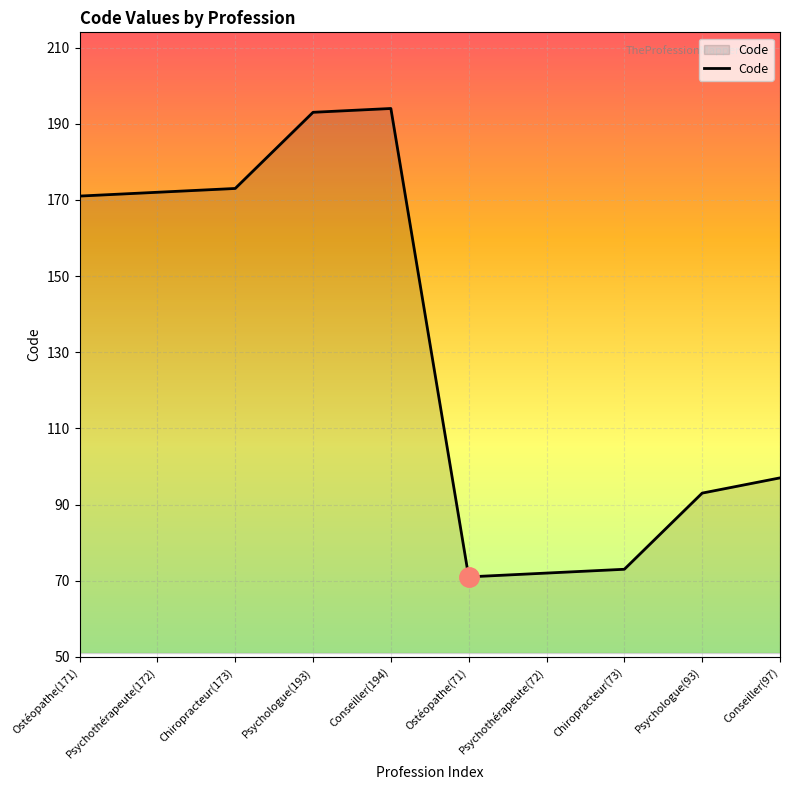

What is the difference between the maximum and second lowest values?

122